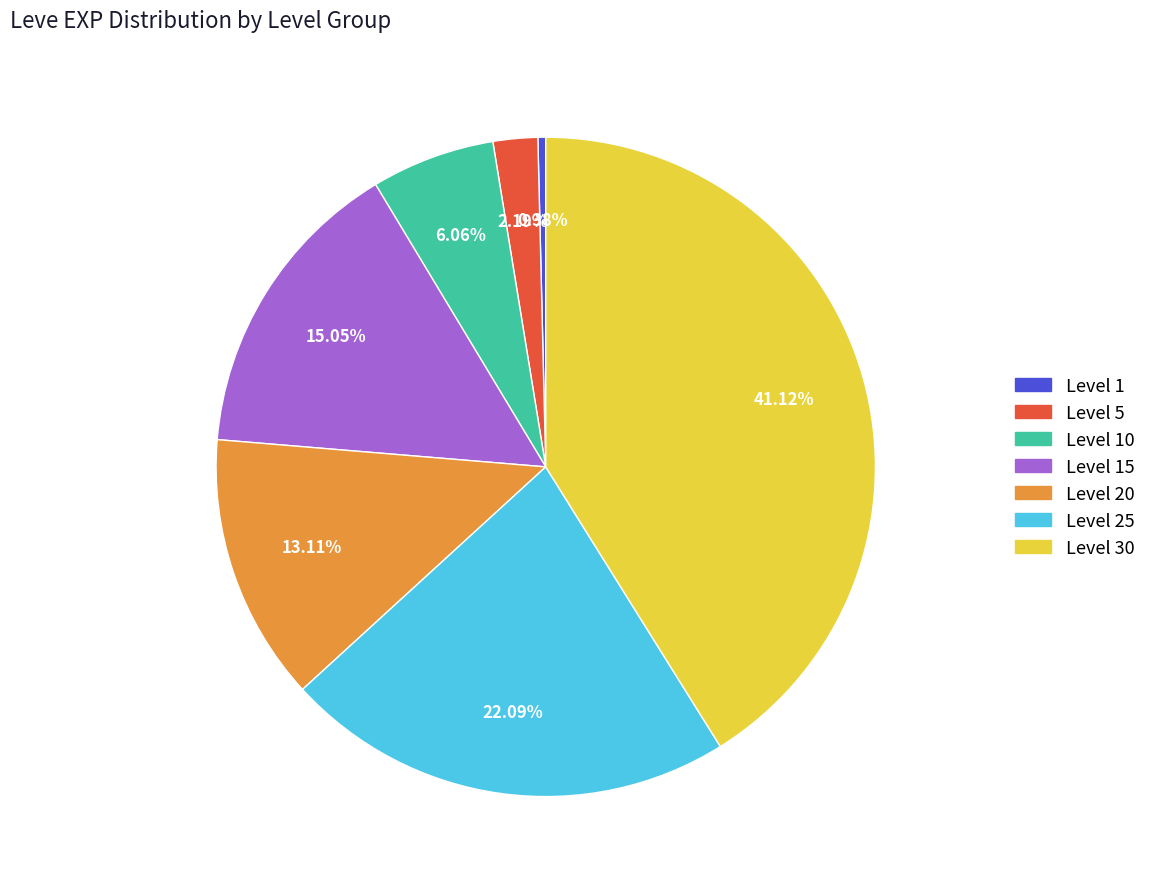

How many slices are in this pie chart?

7